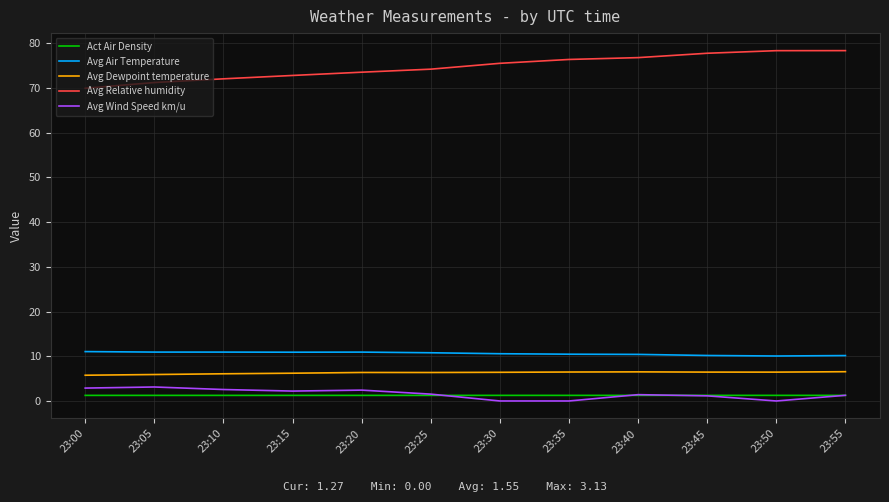

At 23:35, list the series in order from smallest to largest.

Avg Wind Speed km/u, Act Air Density, Avg Dewpoint temperature, Avg Air Temperature, Avg Relative humidity